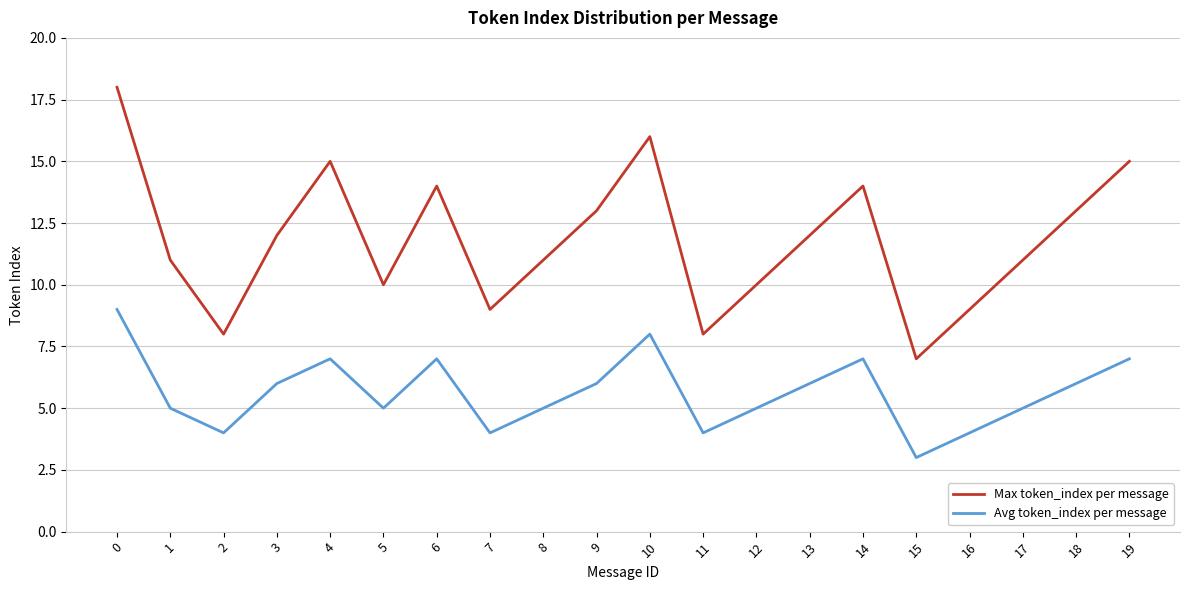

What is the highest value of the Max token_index per message series?

18